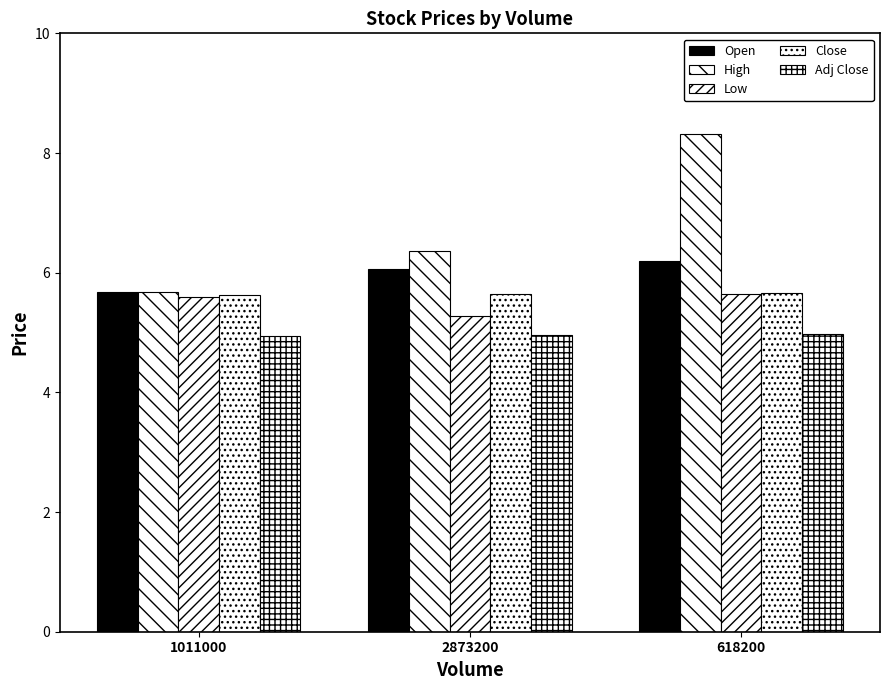

The Low series shows 9.6 at 618200. True or false?

False